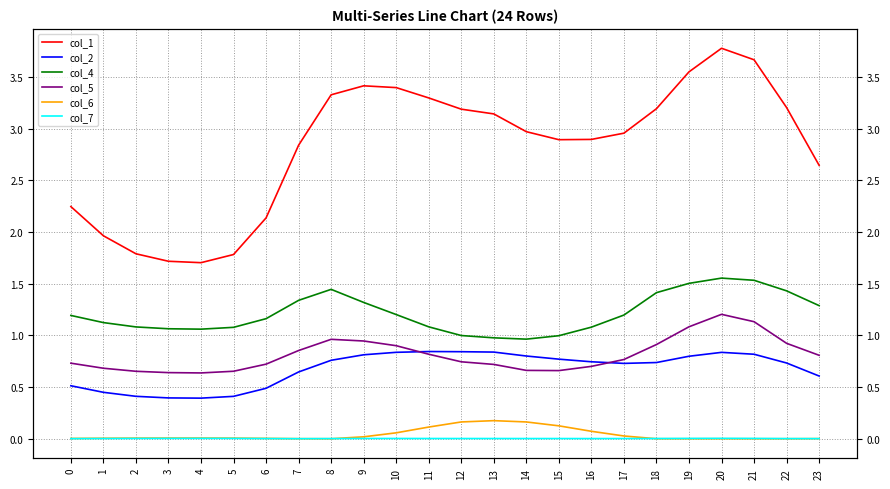

True or false: col_4 has more than 1 interior local peaks.

True